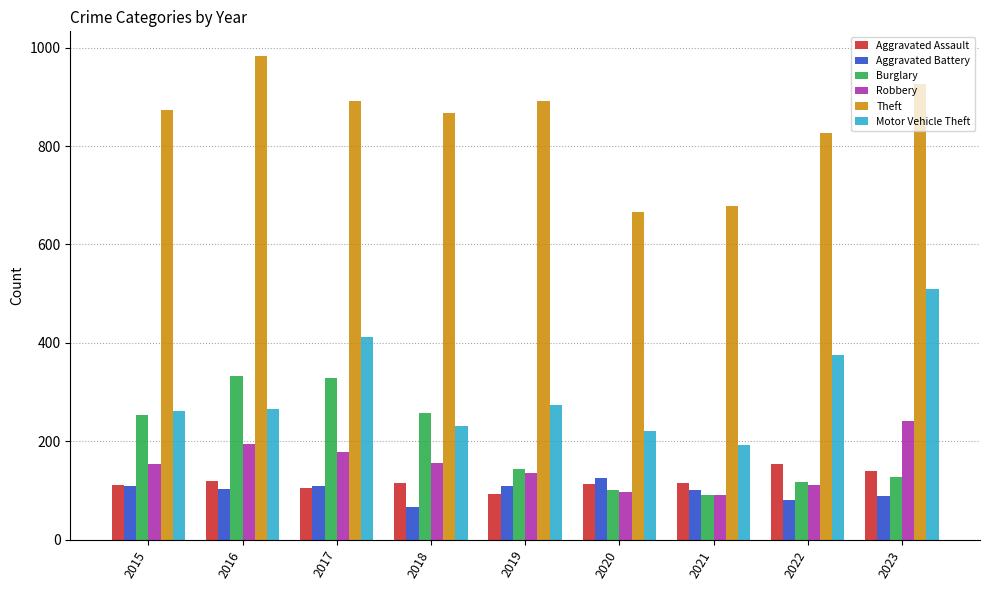

What is the sum of the Theft values at 2018 and 2015?

1742